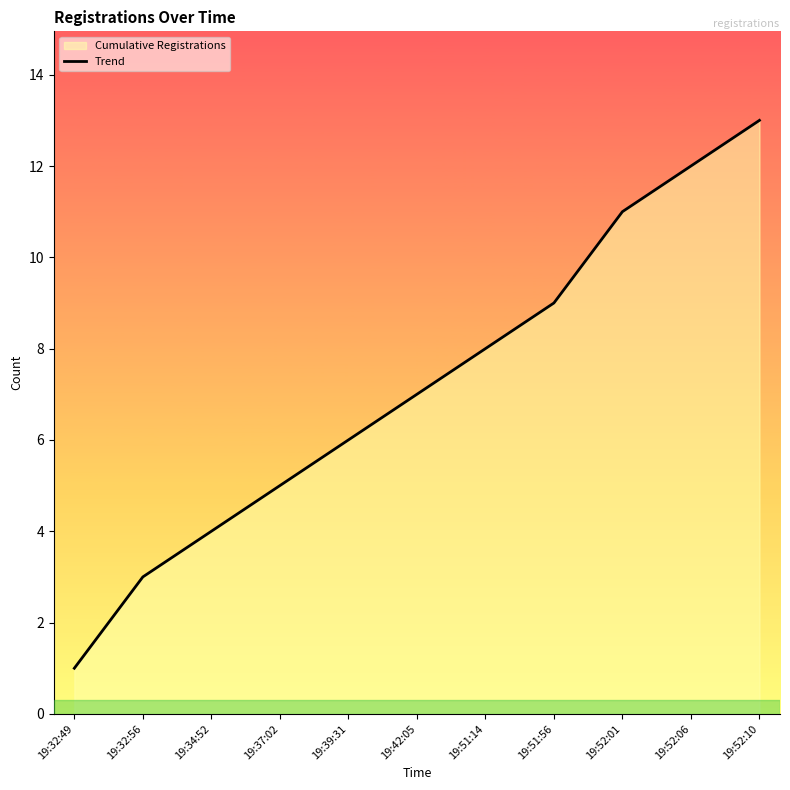

List the labels in order of value, smallest first.

19:32:49, 19:32:56, 19:34:52, 19:37:02, 19:39:31, 19:42:05, 19:51:14, 19:51:56, 19:52:01, 19:52:06, 19:52:10